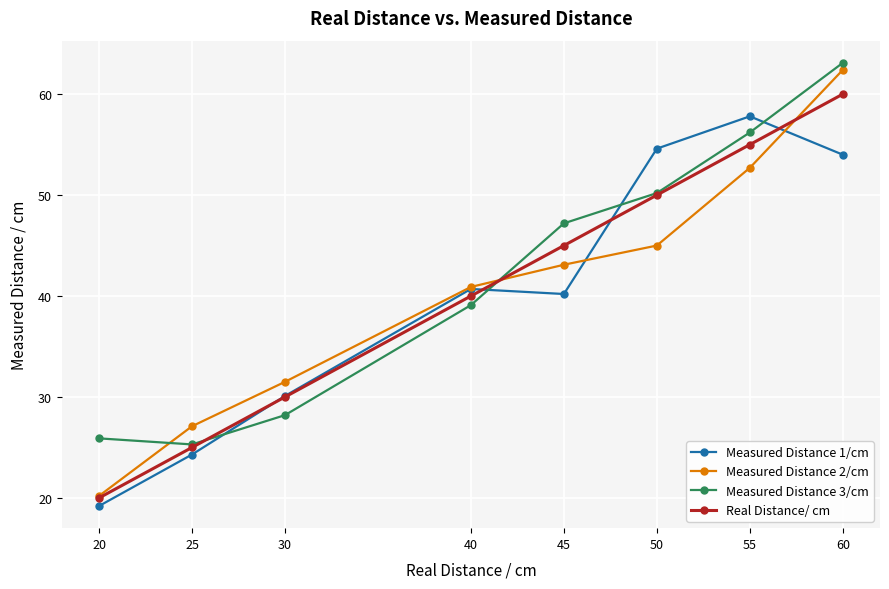

Rank the series by their maximum value, from lowest to highest.

Measured Distance 1/cm, Real Distance/ cm, Measured Distance 2/cm, Measured Distance 3/cm